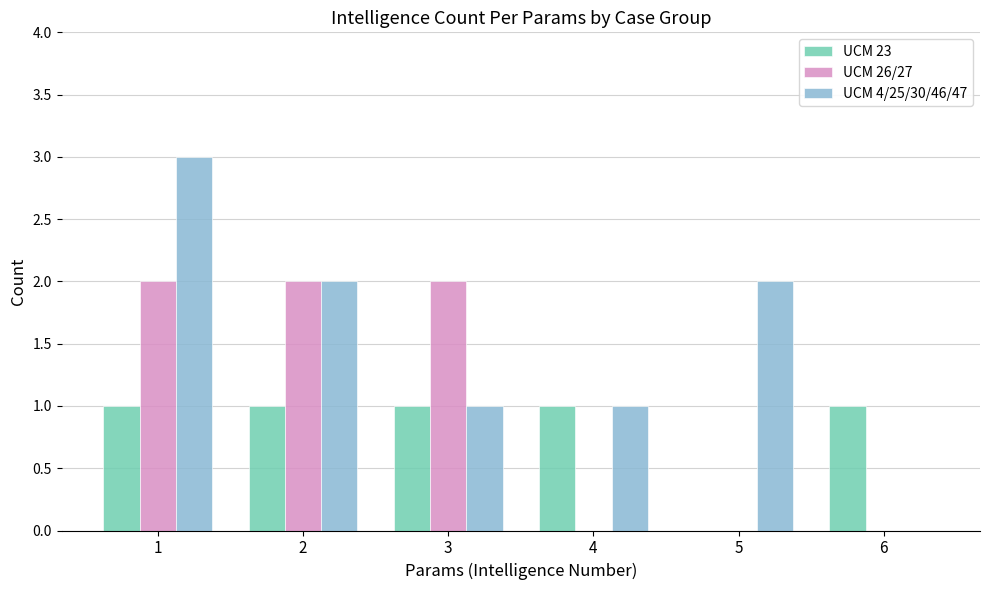

What is the sum of all UCM 4/25/30/46/47 values?

9